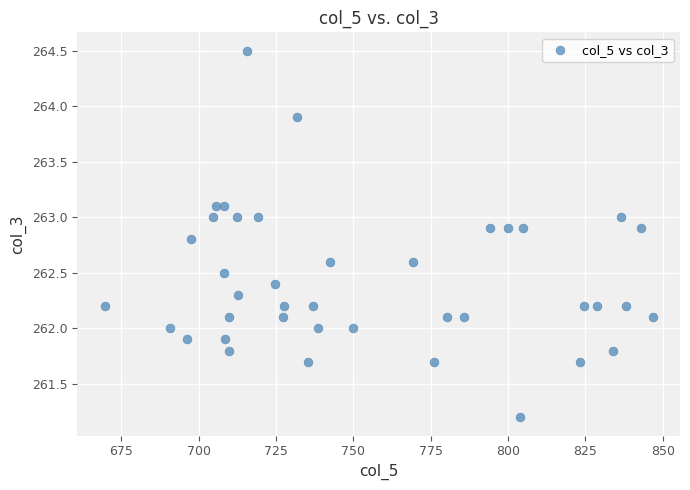

What is the range of X values (max minus min)?

177.1